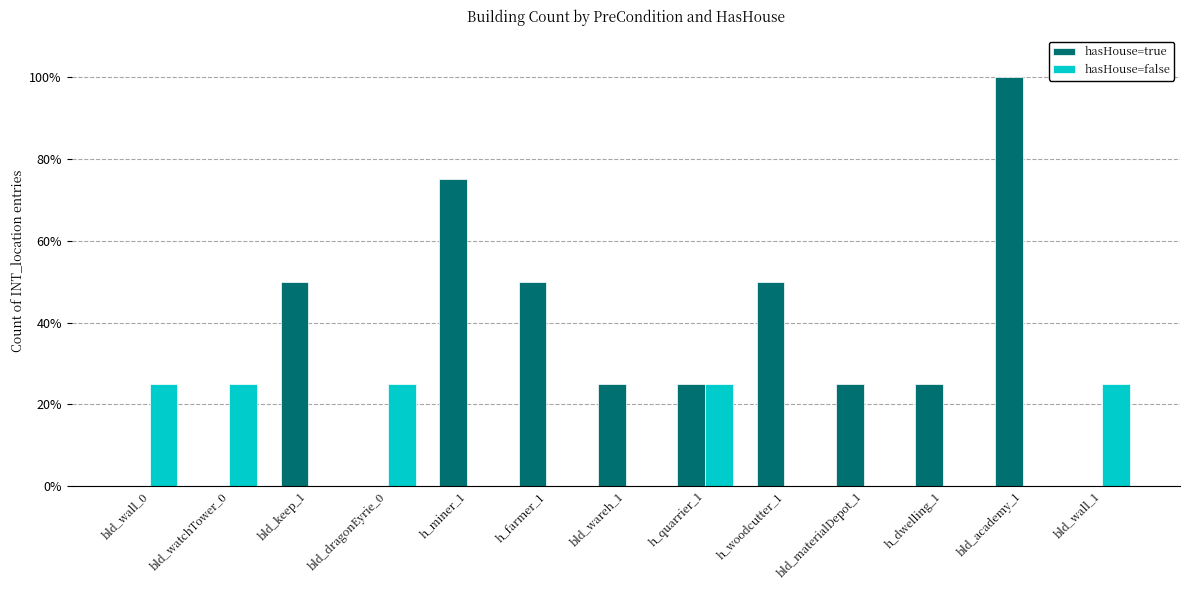

At which category is the sum across all series the highest?

bld_academy_1